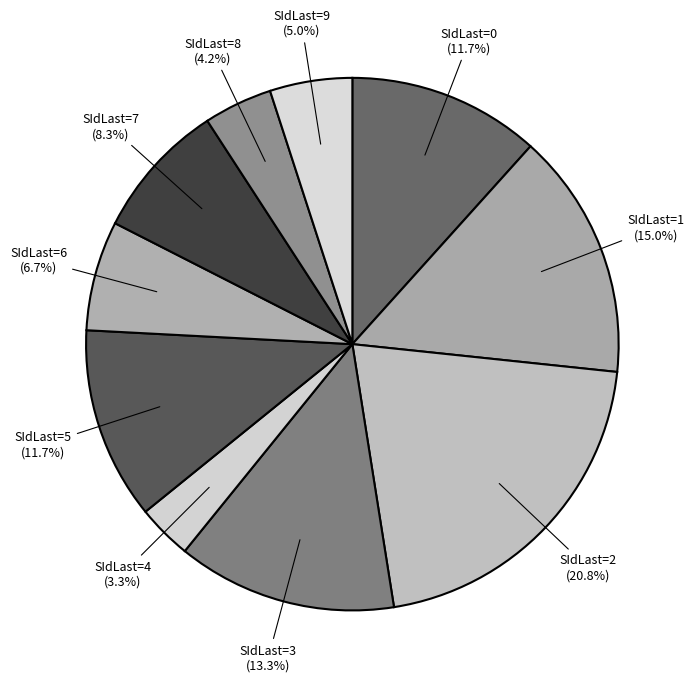

Does SIdLast=9 (5.0%) represent more than half of the total?

No